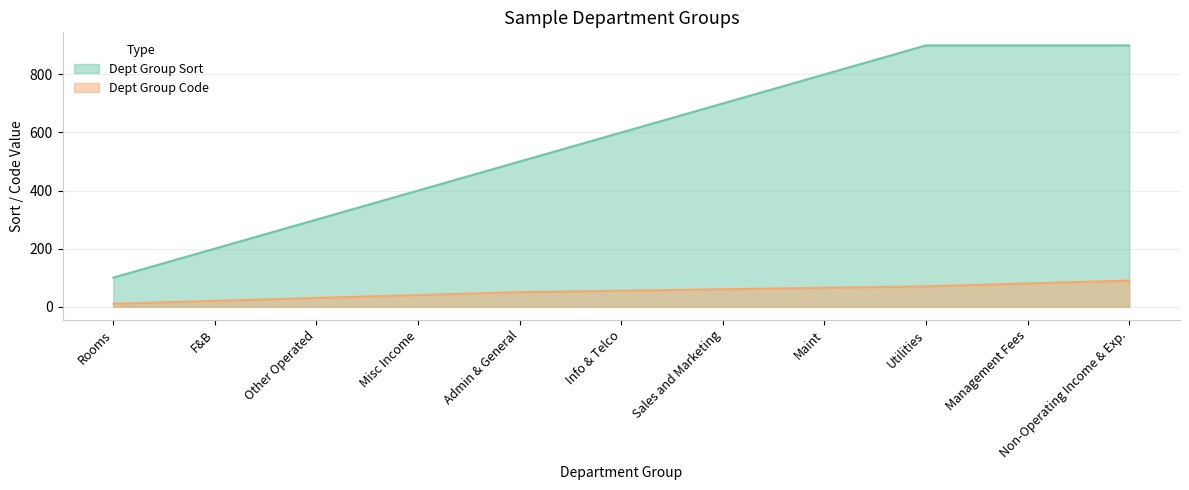

True or false: Dept Group Code and Dept Group Sort intersect in this chart.

False